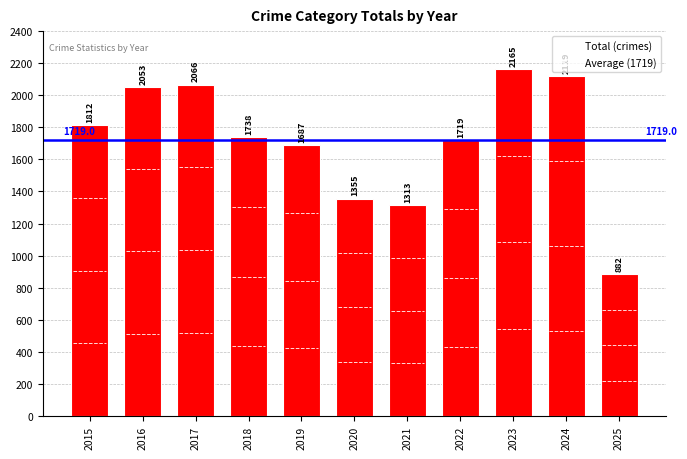

What is the sum of all values?

18909